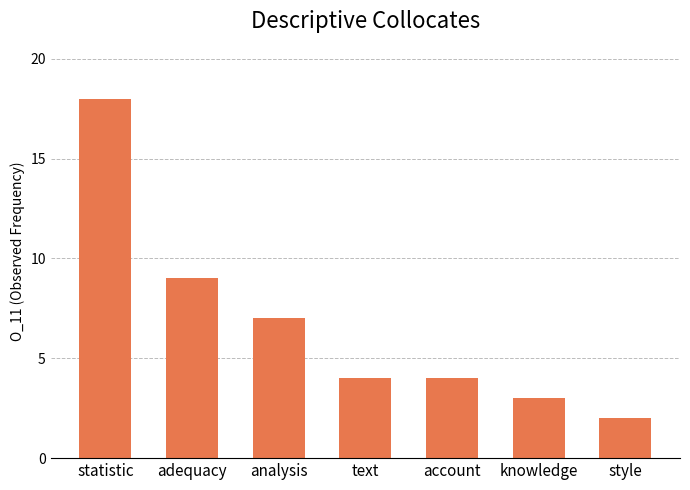

Reading right to left, what are all the values shown in this chart?

2	3	4	4	7	9	18